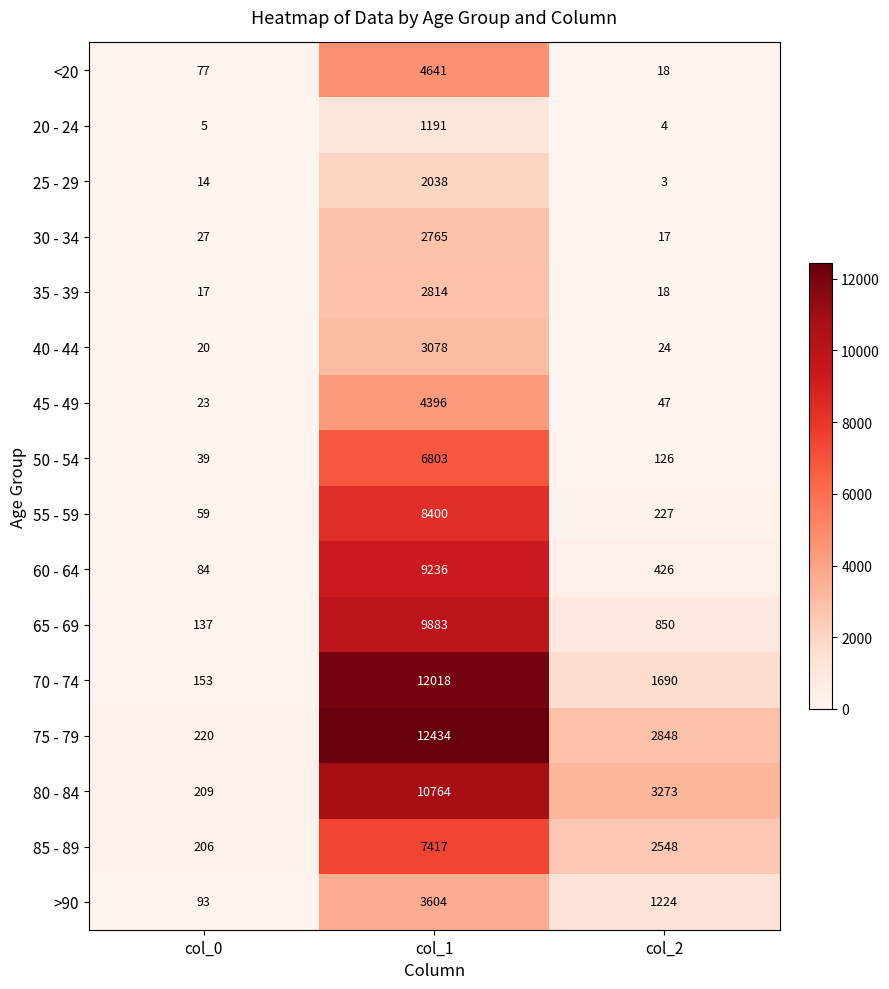

The 55 - 59 series shows 140 at col_2. True or false?

False